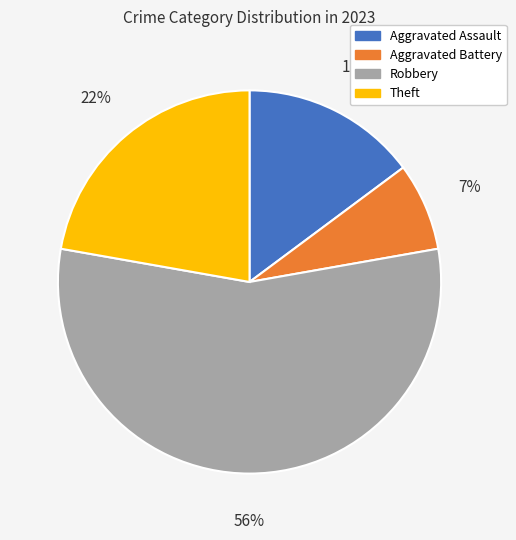

Which has a higher value, Aggravated Assault or Theft?

Theft